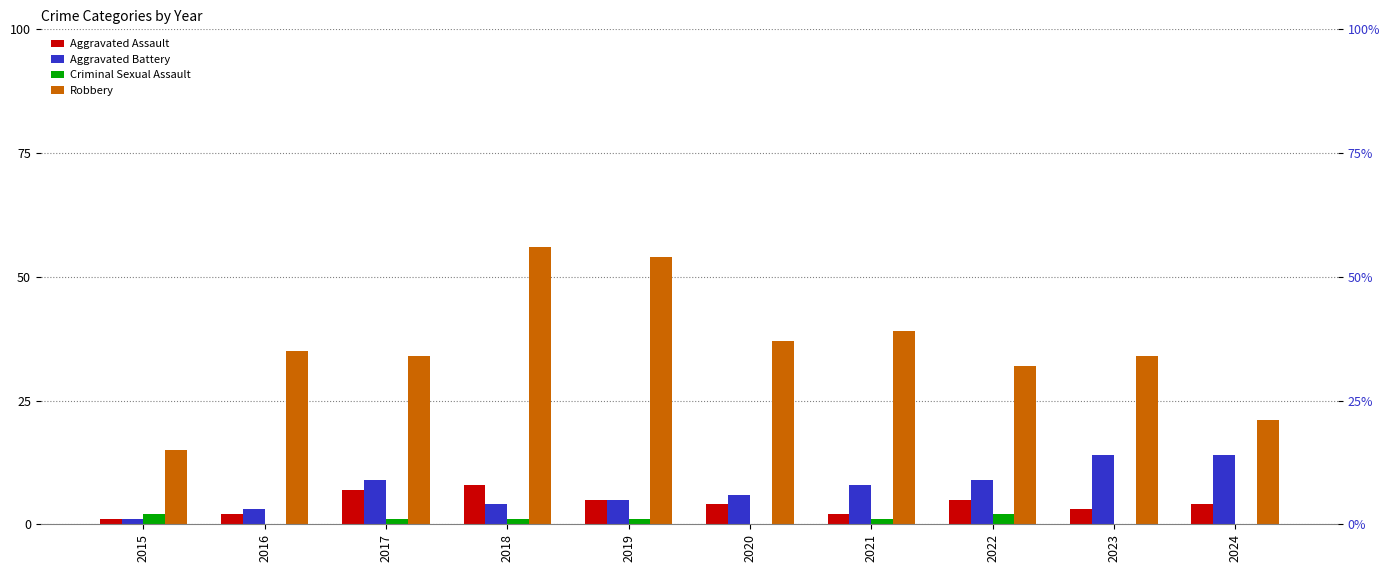

What is the total value across all series at 2020?

47